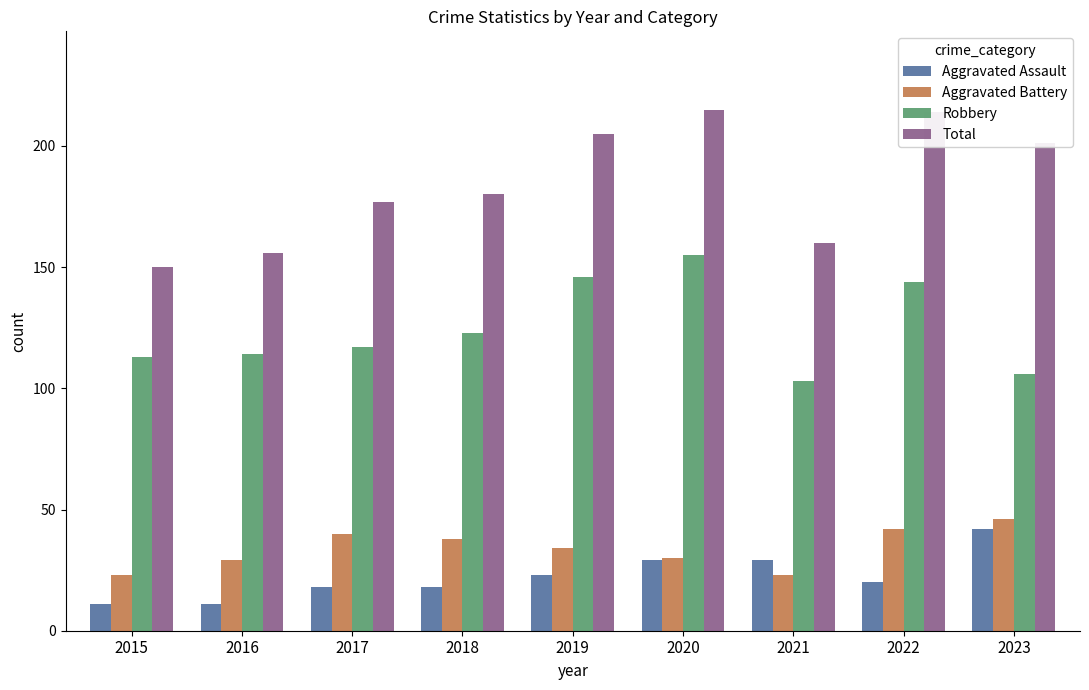

Which series has the widest spread of values?

Total